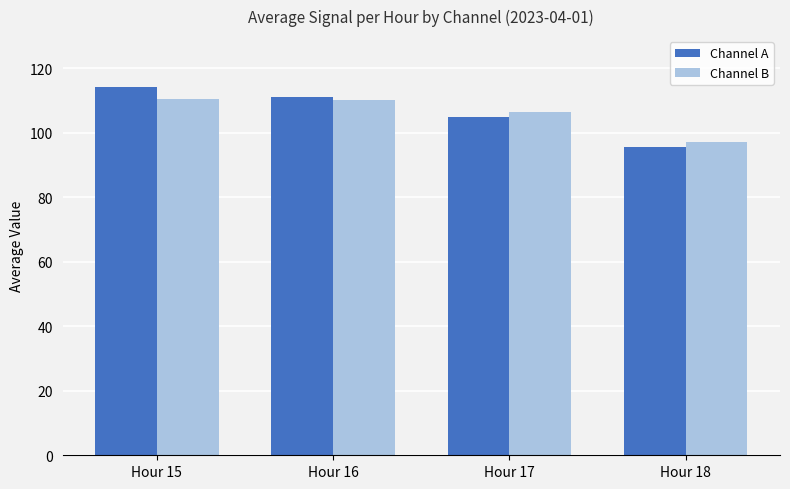

How many groups of bars are there?

4